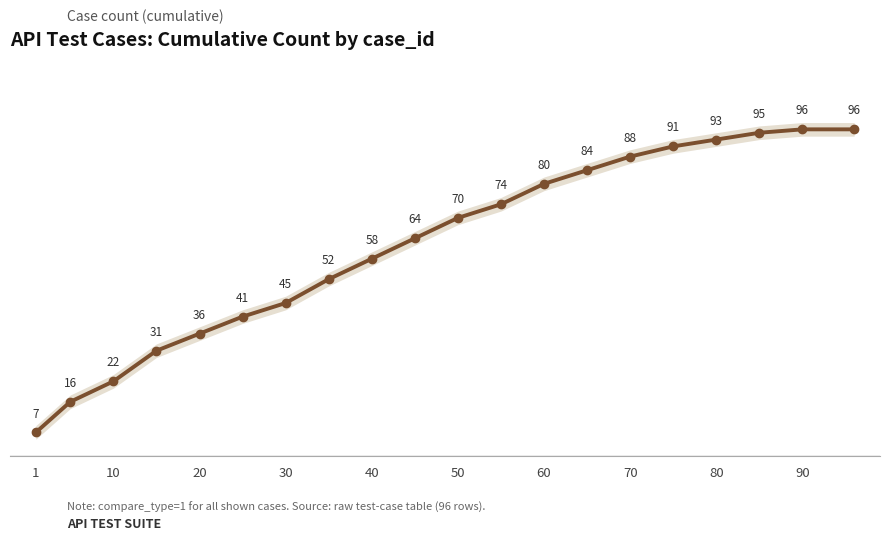

What is the maximum value shown in the chart?

96